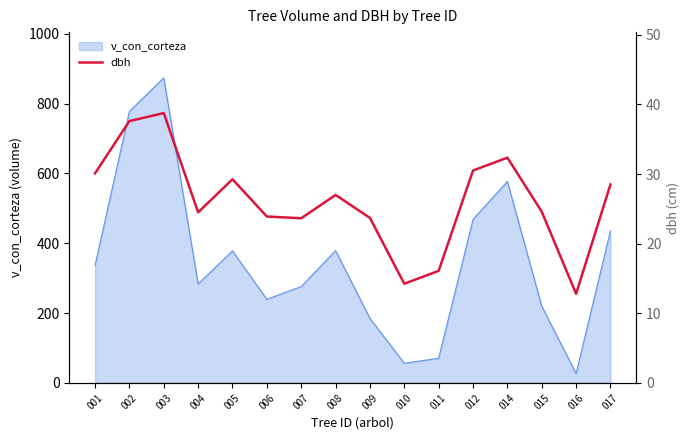

Is it true that the value at 010 is 3.1?

False